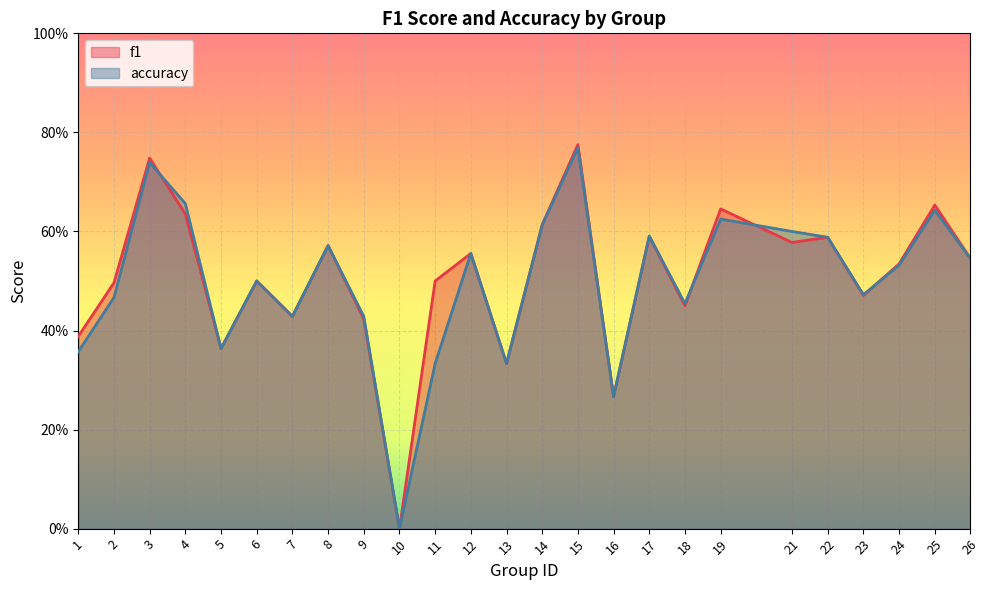

Rank the series by their maximum value, from highest to lowest.

f1, accuracy